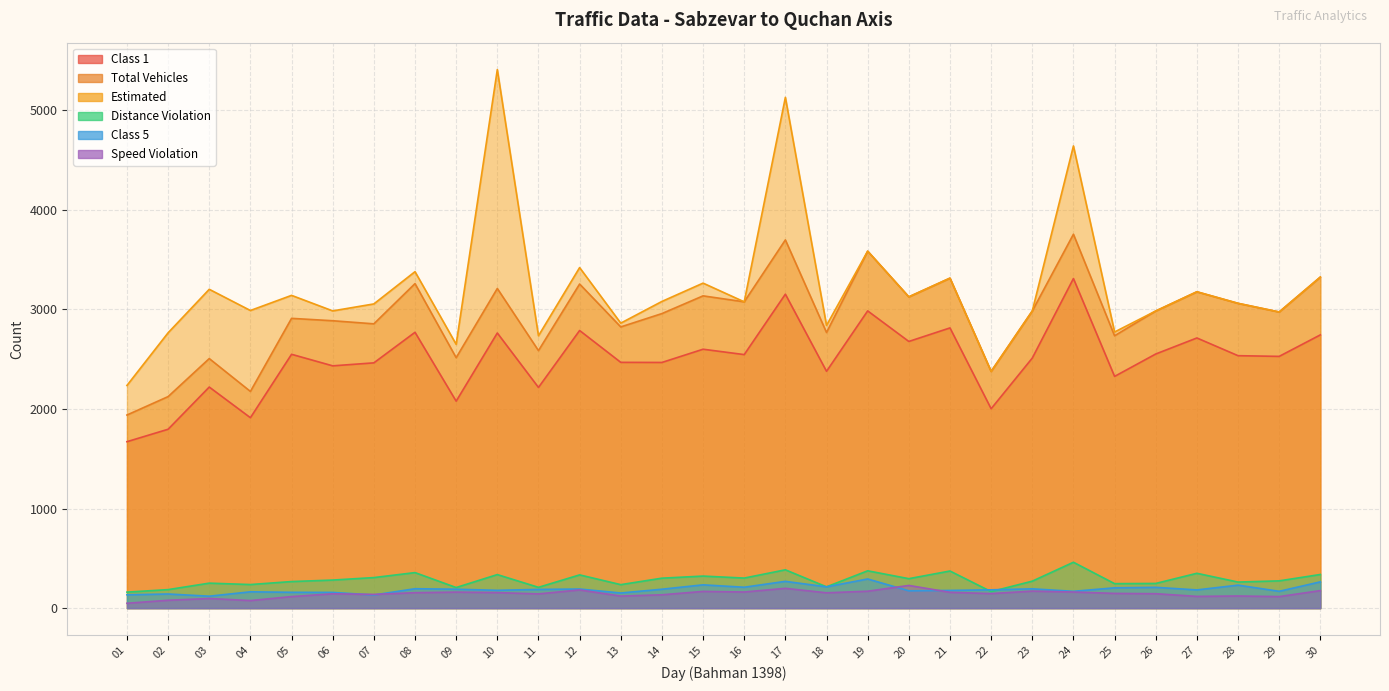

Rank the categories by Distance Violation value from lowest to highest.

01, 22, 02, 09, 11, 18, 13, 04, 25, 26, 03, 28, 05, 23, 29, 06, 20, 14, 16, 07, 15, 12, 10, 30, 27, 08, 21, 19, 17, 24